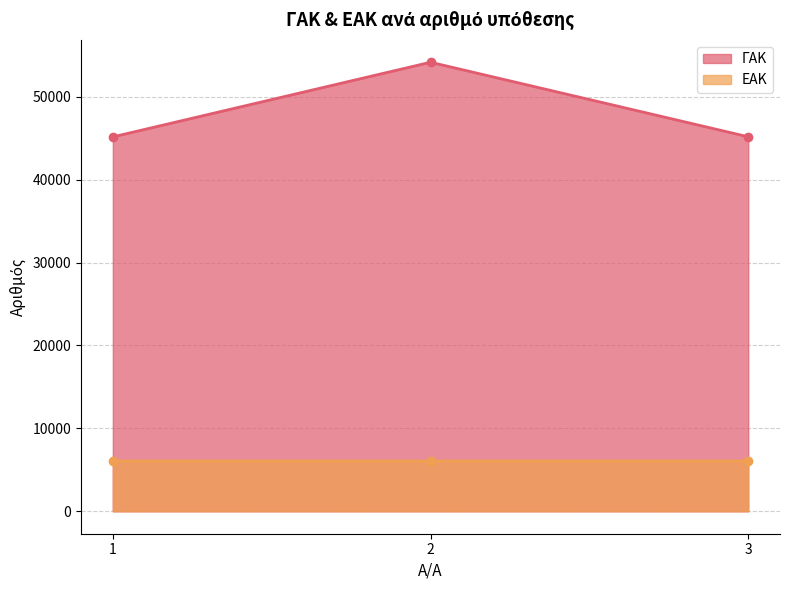

At 1, list the series in order from largest to smallest.

ΓΑΚ, ΕΑΚ